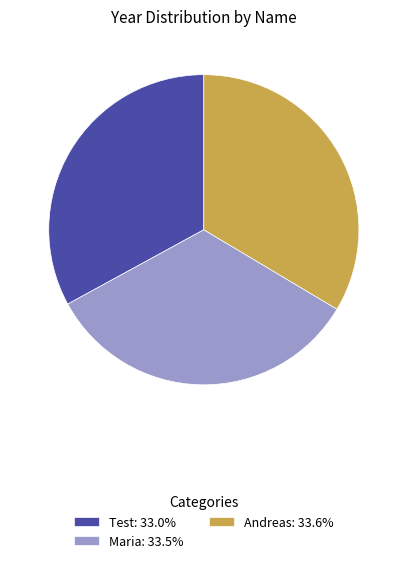

What is the ratio of the value at Maria: 33.5% to the value at Andreas: 33.6%?

1.0